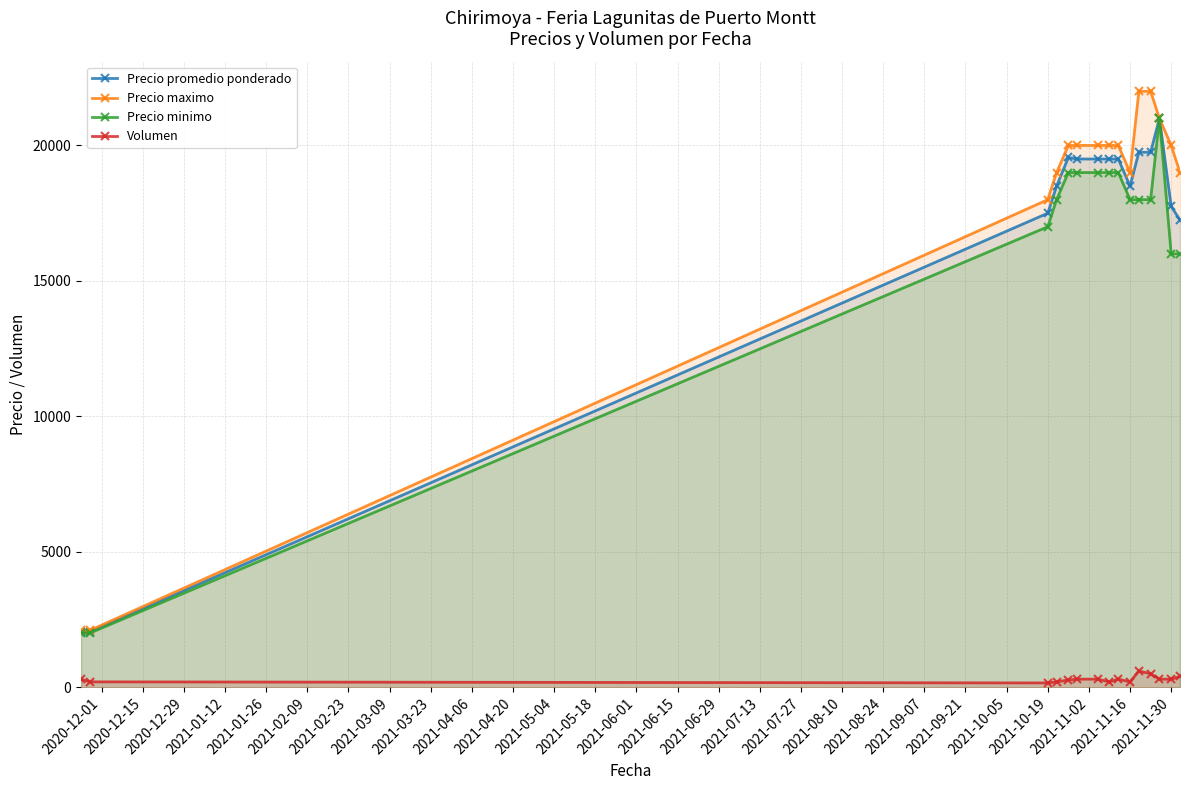

What is the highest value of the Precio minimo series?

21000